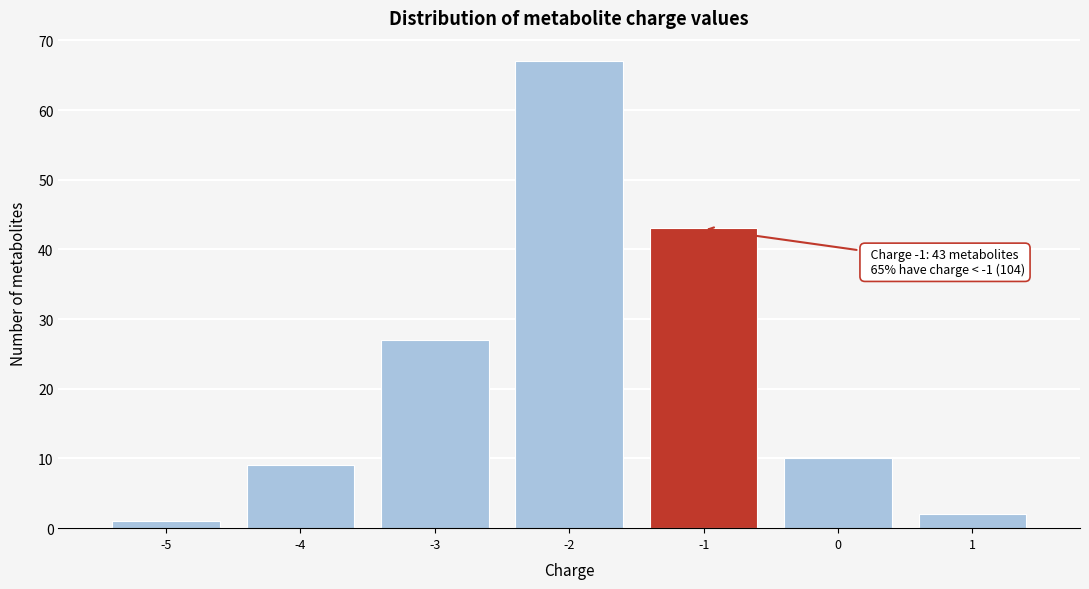

Reading left to right, what are all the values shown in this chart?

-5=1	-4=9	-3=27	-2=67	-1=43	0=10	1=2